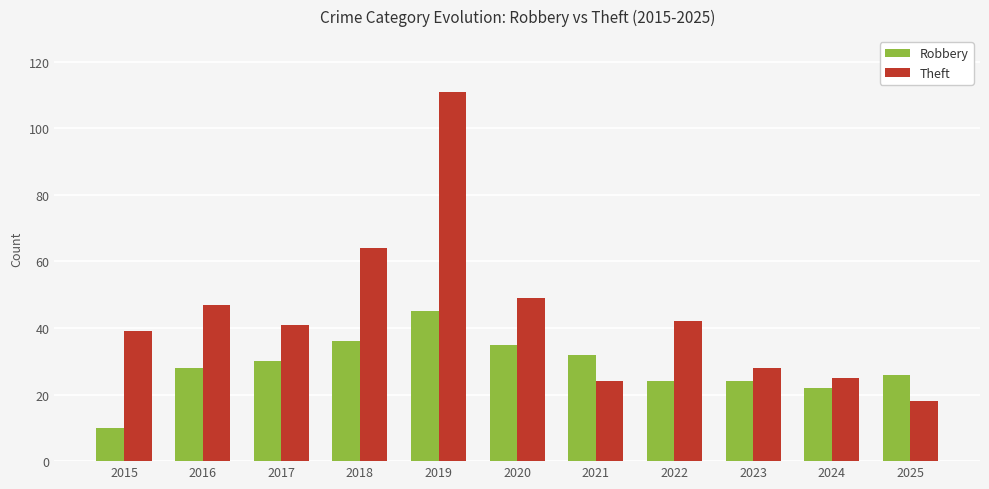

How many bars are there in each group?

2